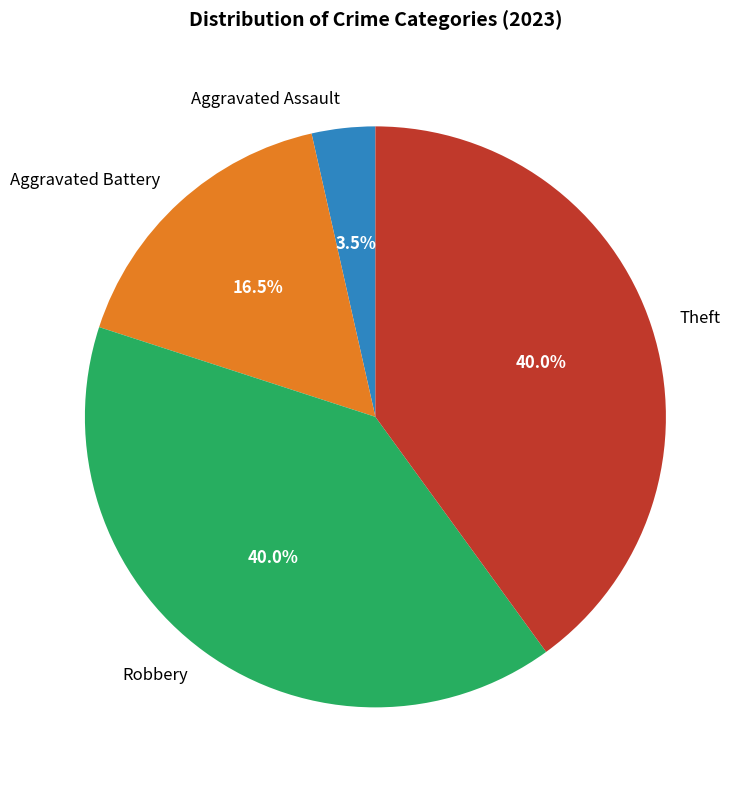

Approximately how many times larger is the value at Robbery compared to Theft?

1.0